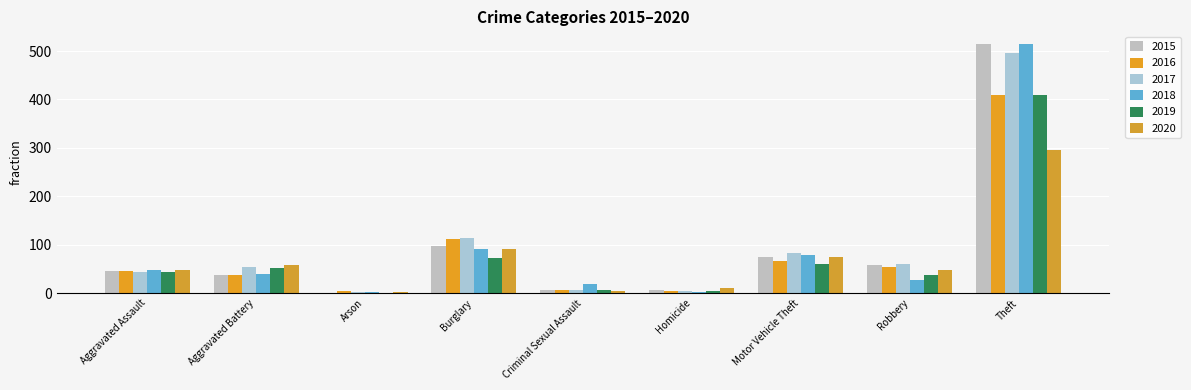

Count the number of categories in the chart.

9